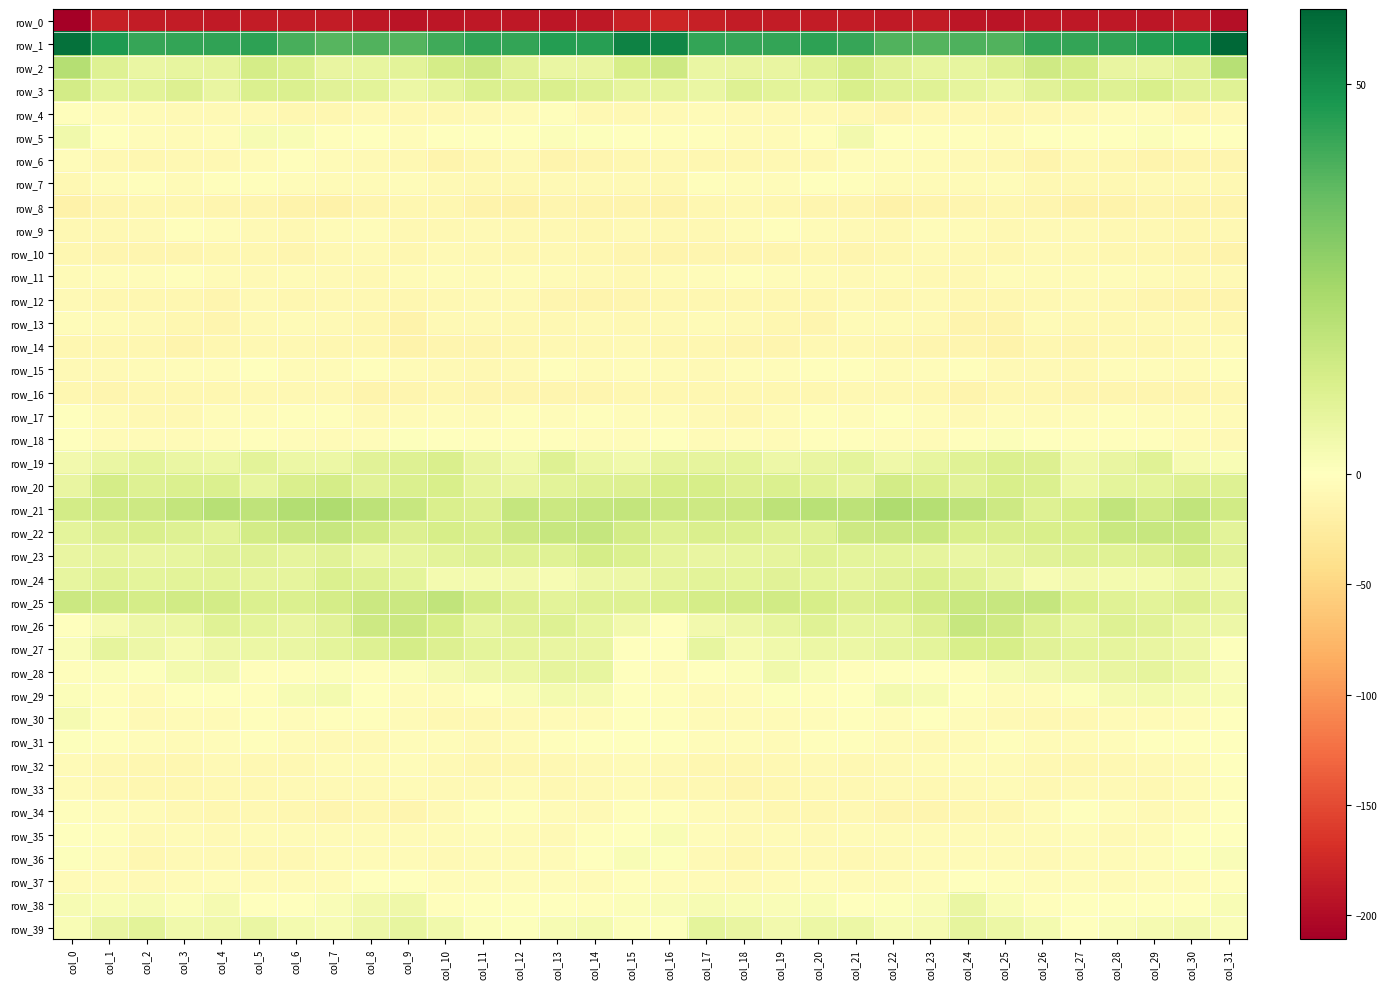

What is the average value of the row_3 series?

9.3